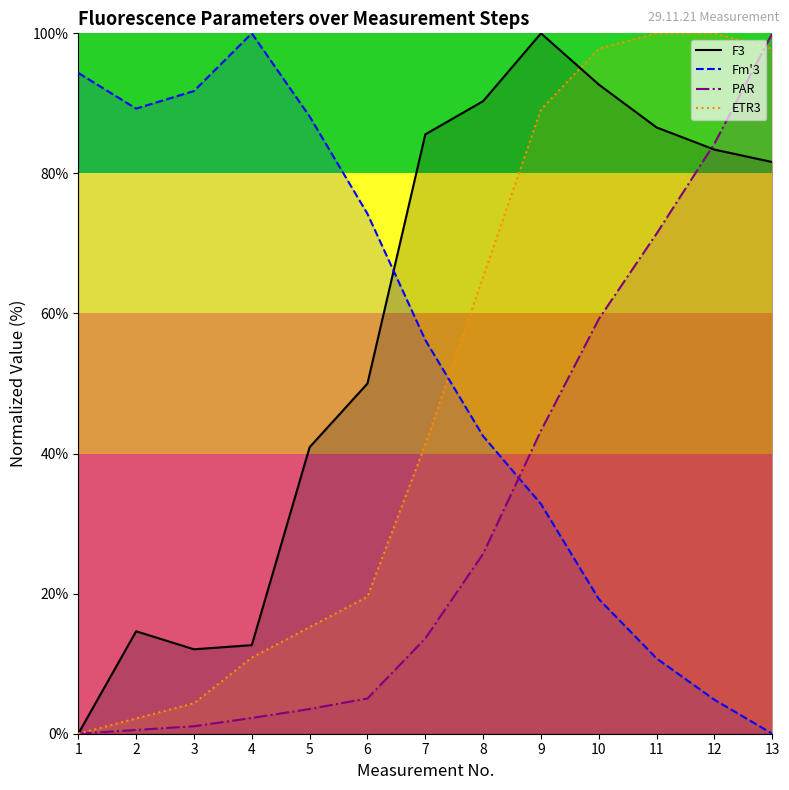

How many values in the Fm3 series exceed 56?

7